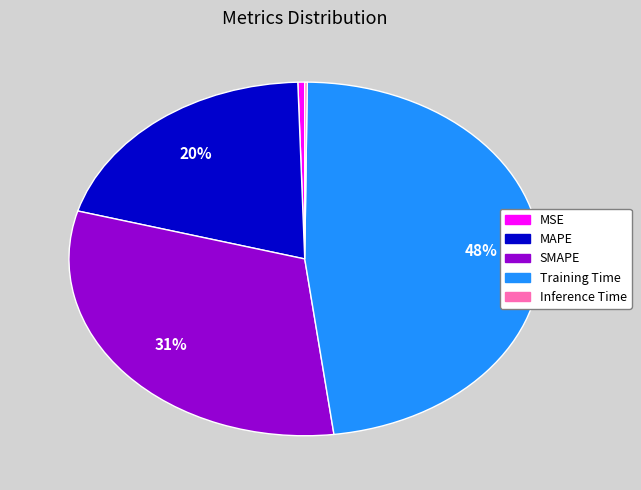

To the nearest percent, what percentage of the pie is SMAPE?

31%